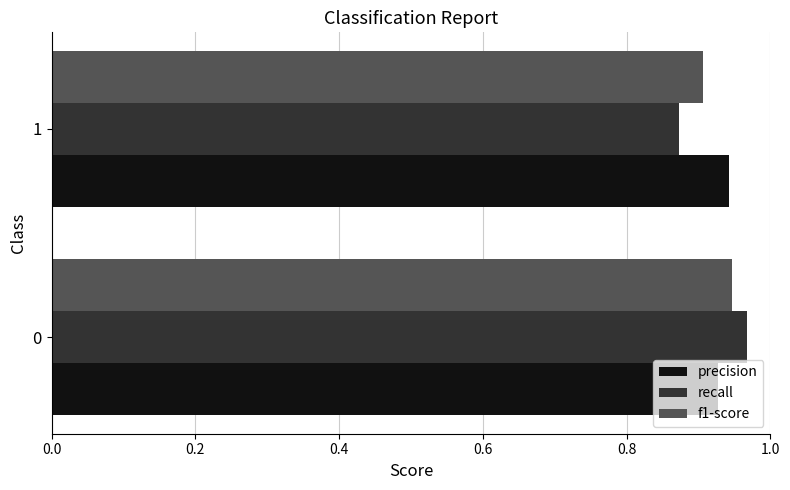

Between 0 and 1, which series saw the biggest shift?

recall